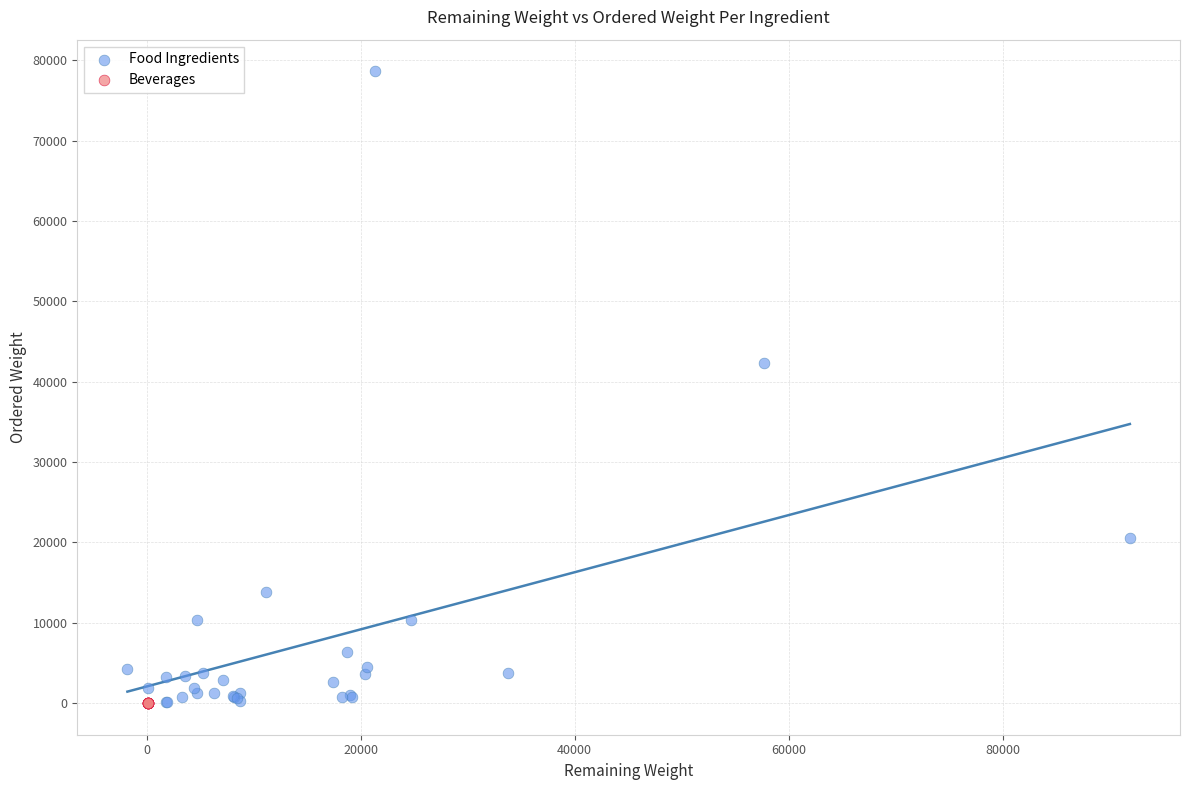

Which series has the largest Y range (max minus min)?

Food Ingredients